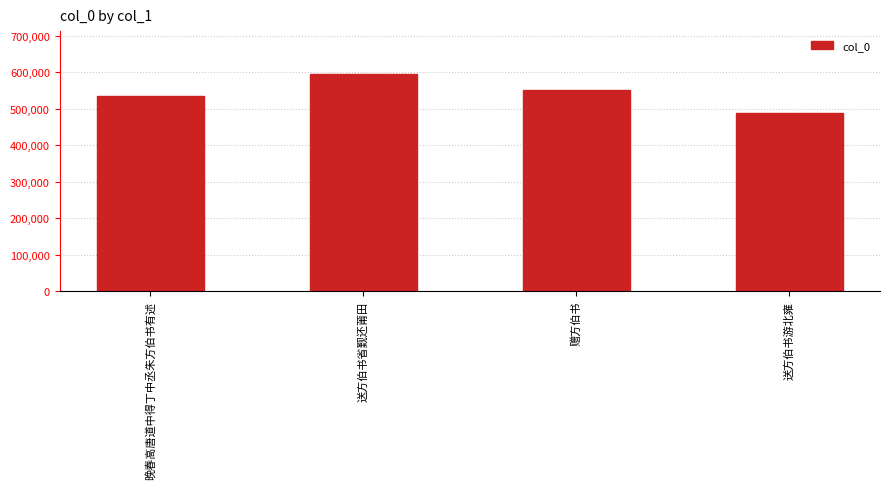

Count the values in the range 535107 to 594294.

3